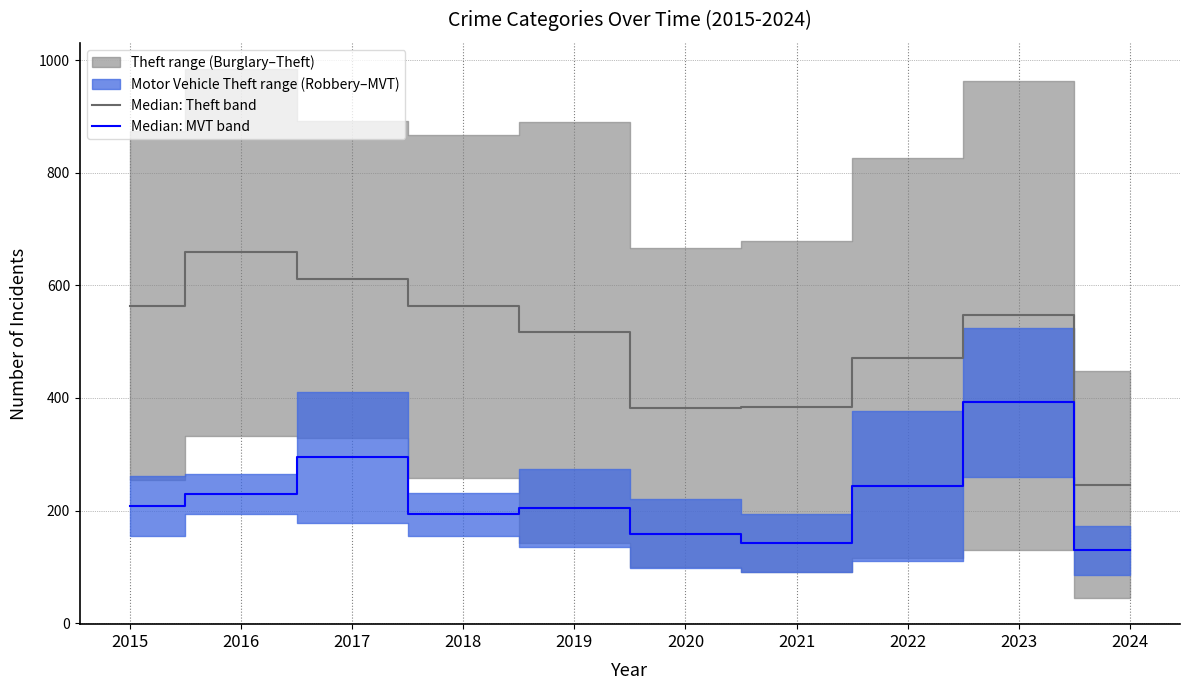

How many values in the Median: Theft band series exceed 547?

4